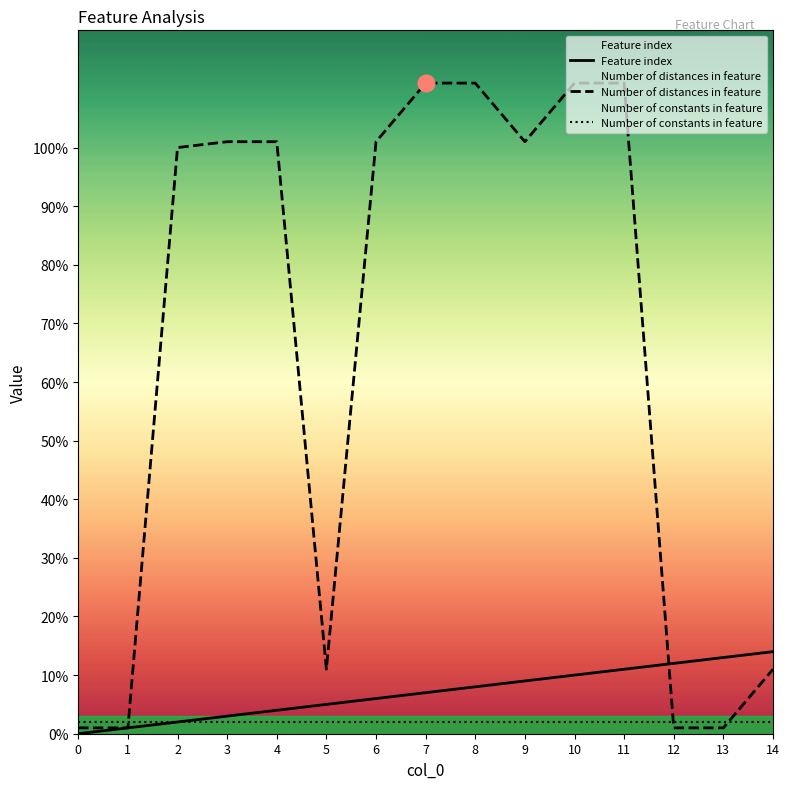

How many data points does each series have?

15